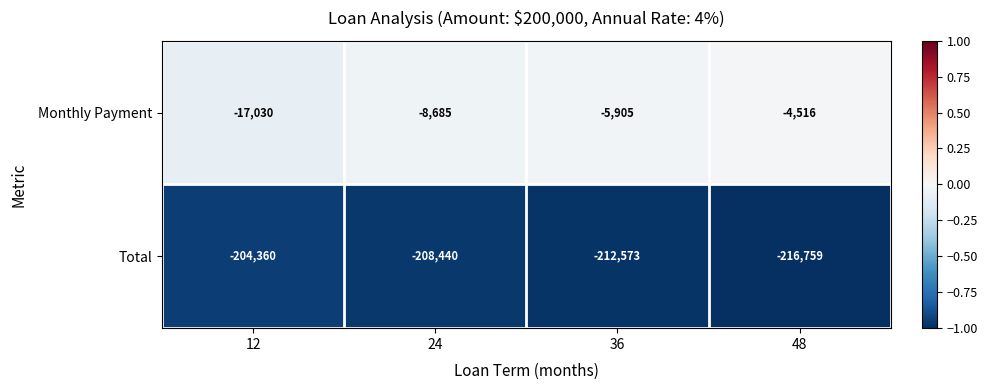

Which category has the highest value in the Monthly Payment series?

48